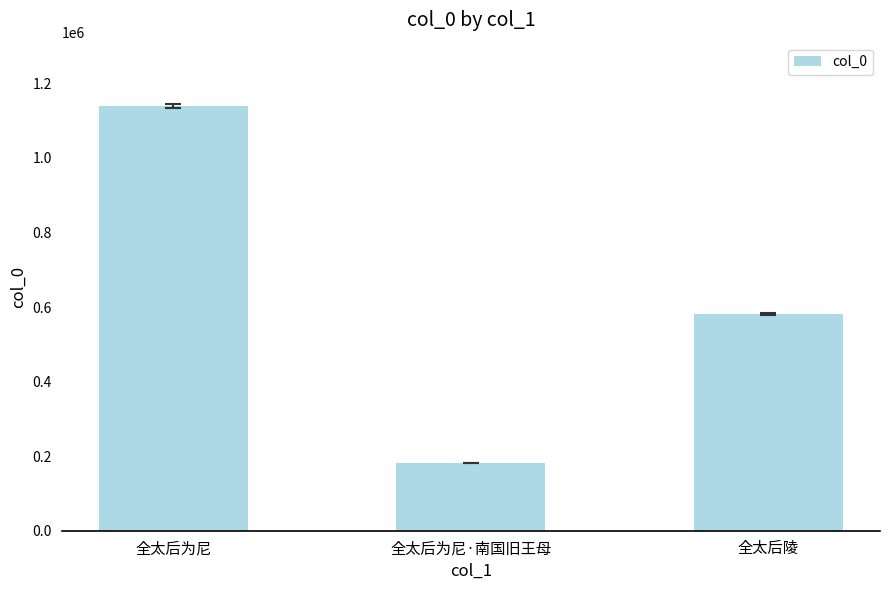

Reading right to left, list all the values displayed in this chart.

581187	181439	1138337